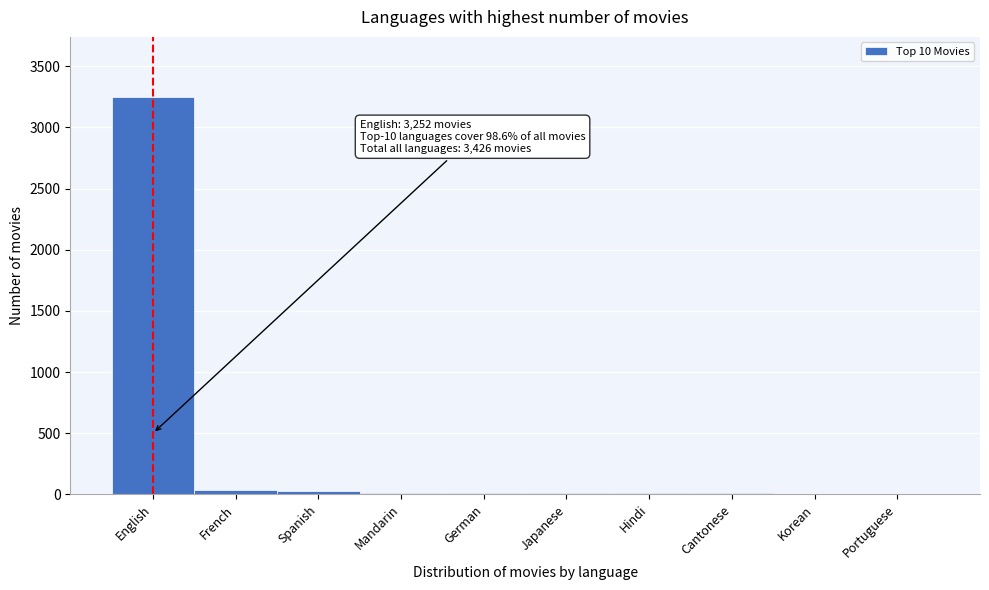

What is the sum of all values?

3377